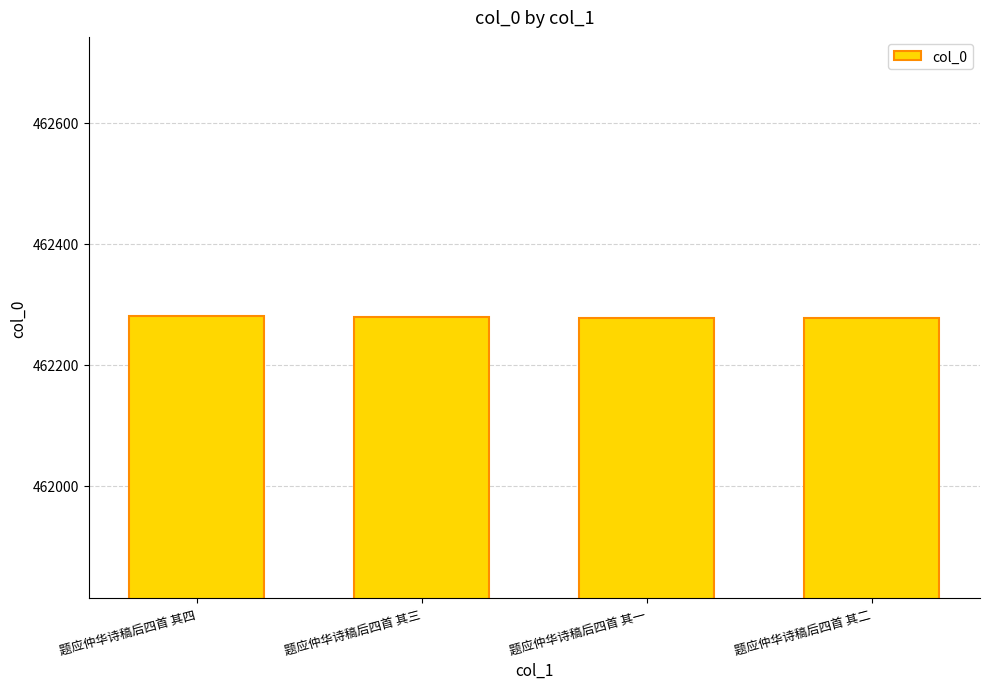

What is the maximum value shown in the chart?

462280